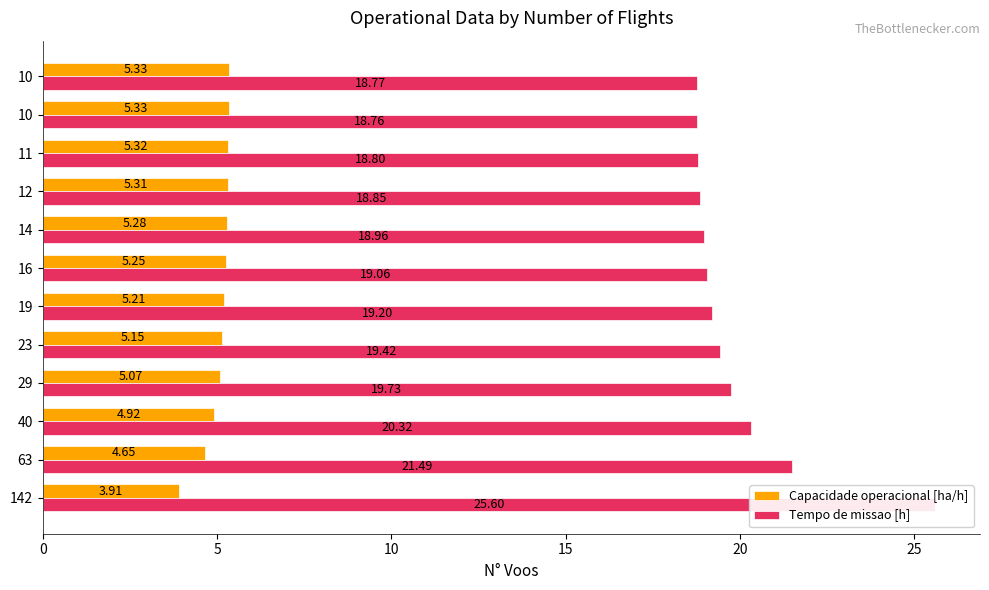

What is the smallest value displayed?

3.9